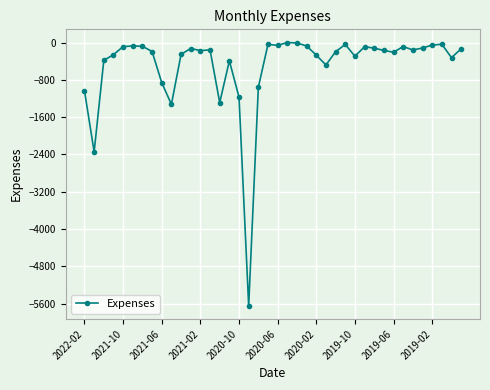

What is the value of the 13th point from the left?

-173.9